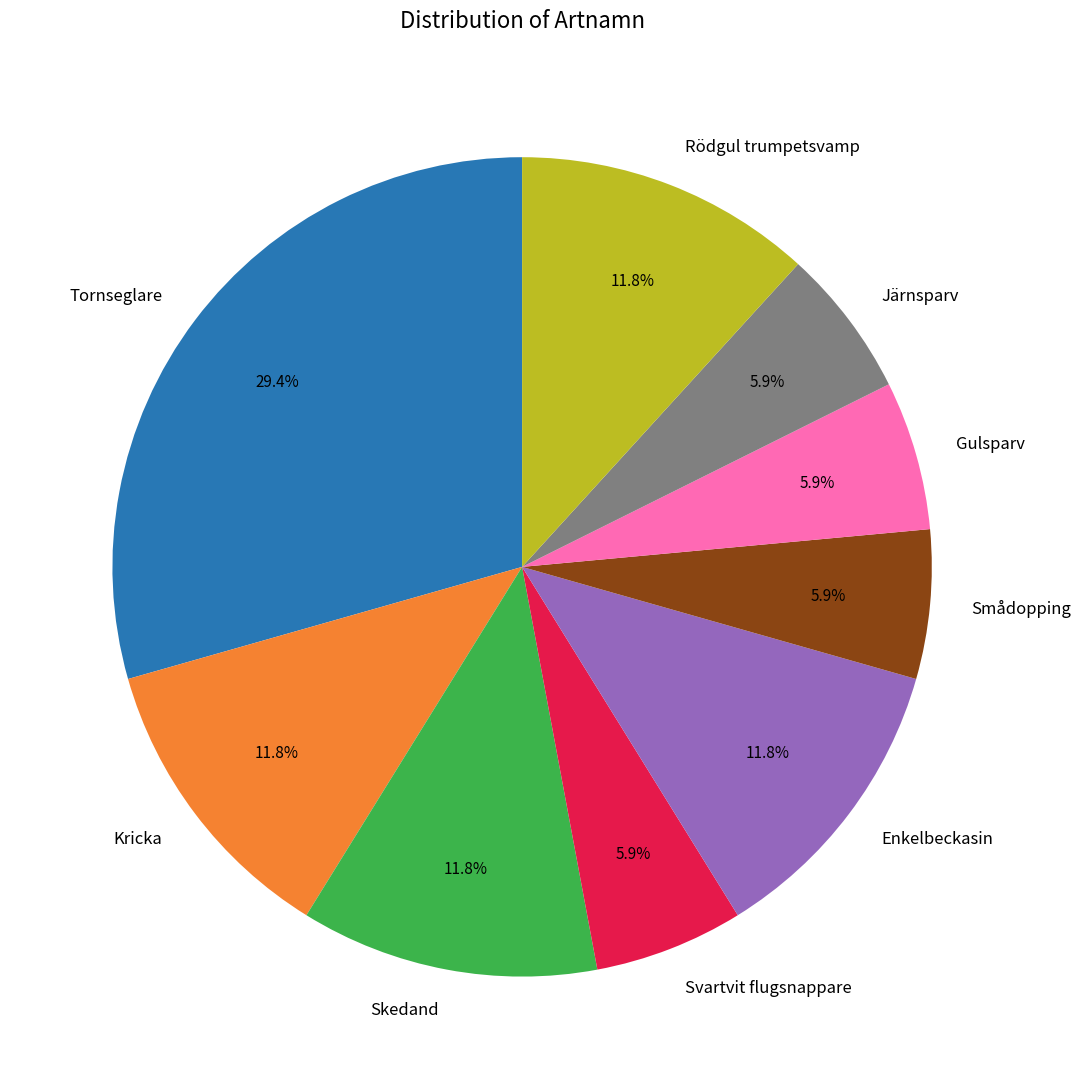

How many slices are in this pie chart?

9